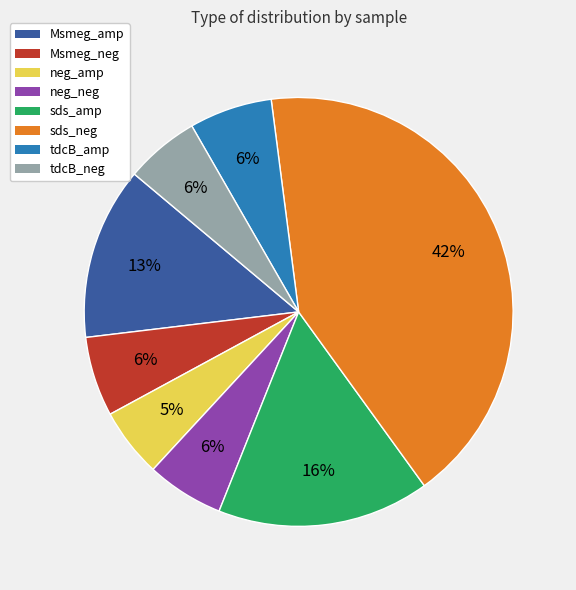

How many slices are in this pie chart?

8